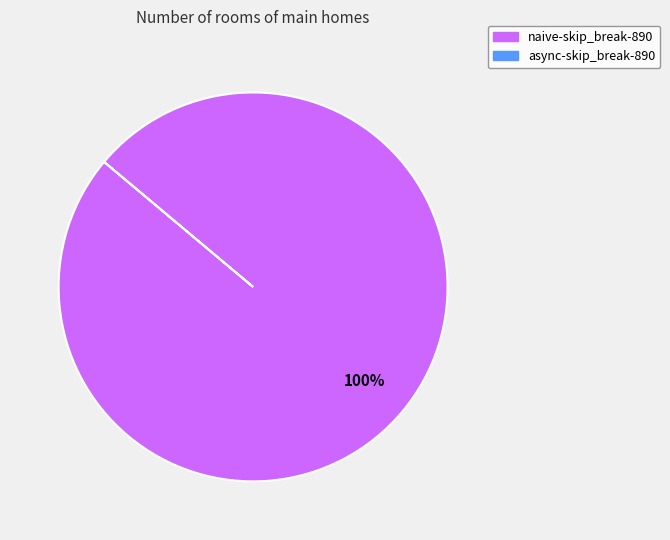

Is there a majority slice in this chart?

Yes